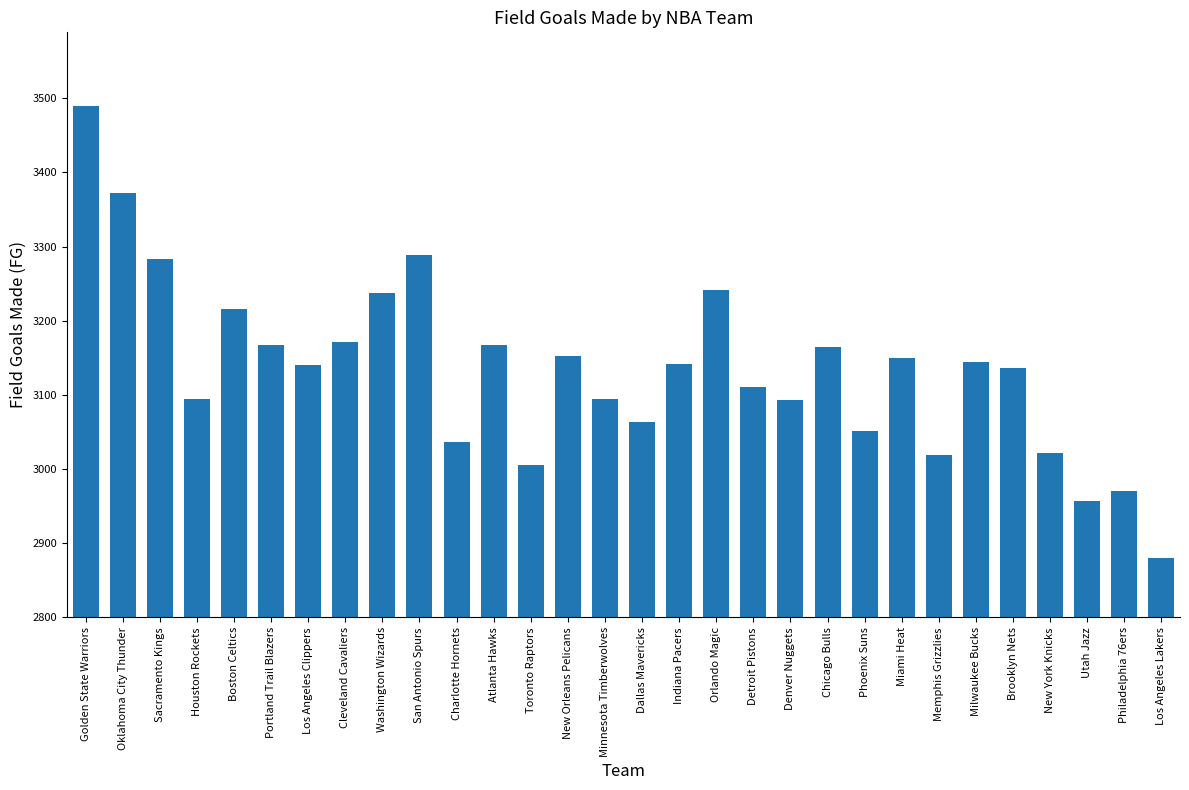

The chart shows a value of 1157 at Golden State Warriors. True or false?

False